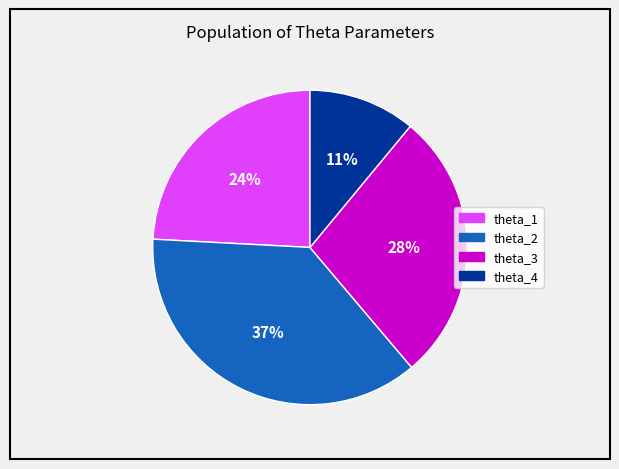

What is the ratio of the value at theta_1 to the value at theta_3?

0.9